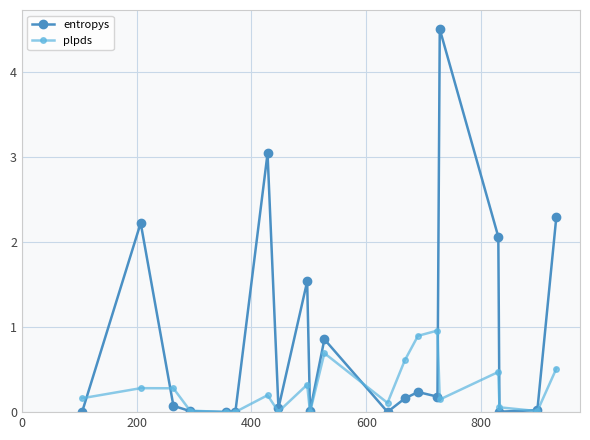

What is the value of the entropys point at the 20th from the left?

2.3